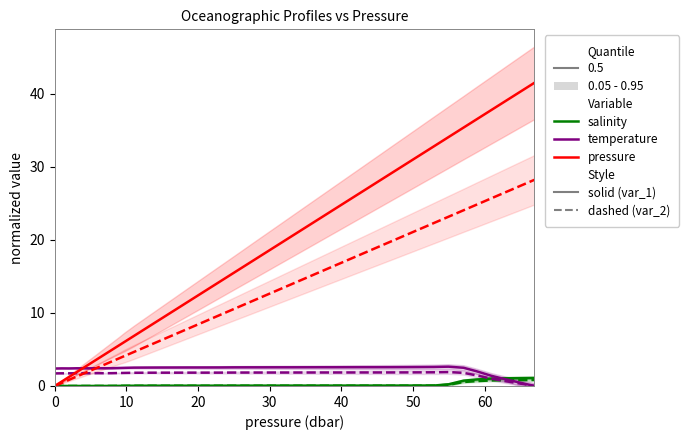

How many values in salinity (dashed) are above zero?

39